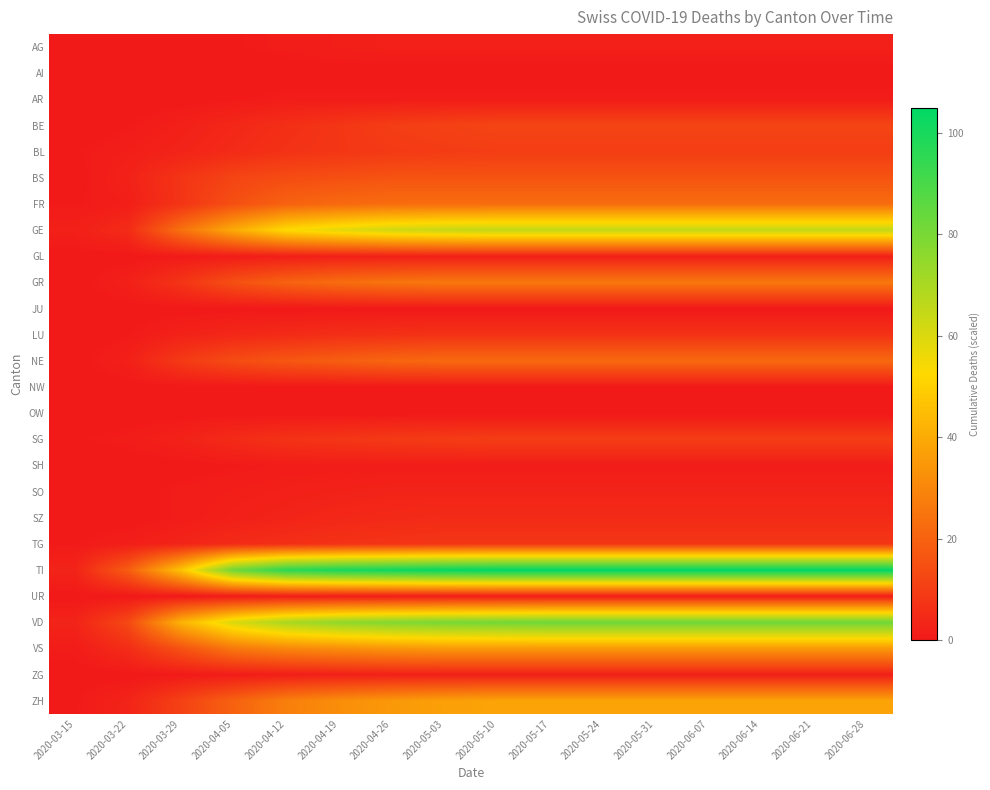

Reading left to right, what are all the values shown in this chart?

AG: 2020-03-15=0.0	2020-03-22=0.0	2020-03-29=0.0	2020-04-05=0.5	2020-04-12=1.0	2020-04-19=1.5	2020-04-26=2.0	2020-05-03=2.0	2020-05-10=2.0	2020-05-17=2.0	2020-05-24=2.0	2020-05-31=2.0	2020-06-07=2.0	2020-06-14=2.0	2020-06-21=2.0	2020-06-28=2.0
AI: 2020-03-15=0.0	2020-03-22=0.0	2020-03-29=0.0	2020-04-05=0.0	2020-04-12=0.0	2020-04-19=0.0	2020-04-26=0.0	2020-05-03=0.0	2020-05-10=0.0	2020-05-17=0.0	2020-05-24=0.0	2020-05-31=0.0	2020-06-07=0.0	2020-06-14=0.0	2020-06-21=0.0	2020-06-28=0.0
AR: 2020-03-15=0.0	2020-03-22=0.0	2020-03-29=0.0	2020-04-05=0.5	2020-04-12=1.0	2020-04-19=1.0	2020-04-26=1.0	2020-05-03=1.0	2020-05-10=1.0	2020-05-17=1.0	2020-05-24=1.0	2020-05-31=1.0	2020-06-07=1.0	2020-06-14=1.0	2020-06-21=1.0	2020-06-28=1.0
BE: 2020-03-15=0.0	2020-03-22=0.5	2020-03-29=2.0	2020-04-05=4.0	2020-04-12=6.0	2020-04-19=8.0	2020-04-26=10.0	2020-05-03=11.0	2020-05-10=12.0	2020-05-17=12.0	2020-05-24=12.0	2020-05-31=12.0	2020-06-07=12.0	2020-06-14=12.0	2020-06-21=12.0	2020-06-28=12.0
BL: 2020-03-15=0.5	2020-03-22=1.5	2020-03-29=3.0	2020-04-05=5.0	2020-04-12=7.0	2020-04-19=8.0	2020-04-26=9.0	2020-05-03=9.5	2020-05-10=10.0	2020-05-17=10.0	2020-05-24=10.0	2020-05-31=10.0	2020-06-07=10.0	2020-06-14=10.0	2020-06-21=10.0	2020-06-28=10.0
BS: 2020-03-15=0.0	2020-03-22=2.5	2020-03-29=7.5	2020-04-05=12.0	2020-04-12=14.0	2020-04-19=15.0	2020-04-26=16.0	2020-05-03=16.0	2020-05-10=16.0	2020-05-17=16.0	2020-05-24=16.0	2020-05-31=16.0	2020-06-07=16.0	2020-06-14=16.0	2020-06-21=16.0	2020-06-28=16.0
FR: 2020-03-15=0.5	2020-03-22=1.5	2020-03-29=7.5	2020-04-05=15.0	2020-04-12=20.0	2020-04-19=22.0	2020-04-26=23.0	2020-05-03=23.0	2020-05-10=23.0	2020-05-17=23.0	2020-05-24=23.0	2020-05-31=23.0	2020-06-07=23.0	2020-06-14=23.0	2020-06-21=23.0	2020-06-28=23.0
GE: 2020-03-15=2.0	2020-03-22=5.0	2020-03-29=24.0	2020-04-05=40.0	2020-04-12=53.0	2020-04-19=58.0	2020-04-26=62.0	2020-05-03=64.0	2020-05-10=65.0	2020-05-17=65.0	2020-05-24=65.0	2020-05-31=65.0	2020-06-07=65.0	2020-06-14=65.0	2020-06-21=65.0	2020-06-28=65.0
GL: 2020-03-15=0.0	2020-03-22=0.0	2020-03-29=0.5	2020-04-05=1.0	2020-04-12=1.5	2020-04-19=2.0	2020-04-26=2.0	2020-05-03=2.0	2020-05-10=2.0	2020-05-17=2.0	2020-05-24=2.0	2020-05-31=2.0	2020-06-07=2.0	2020-06-14=2.0	2020-06-21=2.0	2020-06-28=2.0
GR: 2020-03-15=0.0	2020-03-22=2.0	2020-03-29=7.5	2020-04-05=15.0	2020-04-12=20.0	2020-04-19=23.0	2020-04-26=25.0	2020-05-03=26.0	2020-05-10=26.0	2020-05-17=26.0	2020-05-24=26.0	2020-05-31=26.0	2020-06-07=26.0	2020-06-14=26.0	2020-06-21=26.0	2020-06-28=26.0
JU: 2020-03-15=0.0	2020-03-22=0.0	2020-03-29=0.0	2020-04-05=0.0	2020-04-12=0.0	2020-04-19=0.0	2020-04-26=0.0	2020-05-03=0.0	2020-05-10=0.0	2020-05-17=0.0	2020-05-24=0.0	2020-05-31=0.0	2020-06-07=0.0	2020-06-14=0.0	2020-06-21=0.0	2020-06-28=0.0
LU: 2020-03-15=0.0	2020-03-22=0.5	2020-03-29=2.5	2020-04-05=4.0	2020-04-12=5.0	2020-04-19=6.0	2020-04-26=6.5	2020-05-03=7.0	2020-05-10=7.0	2020-05-17=7.0	2020-05-24=7.0	2020-05-31=7.0	2020-06-07=7.0	2020-06-14=7.0	2020-06-21=7.0	2020-06-28=7.0
NE: 2020-03-15=0.0	2020-03-22=2.0	2020-03-29=9.0	2020-04-05=14.0	2020-04-12=17.0	2020-04-19=19.0	2020-04-26=21.0	2020-05-03=22.0	2020-05-10=22.0	2020-05-17=22.0	2020-05-24=22.0	2020-05-31=22.0	2020-06-07=22.0	2020-06-14=22.0	2020-06-21=22.0	2020-06-28=22.0
NW: 2020-03-15=0.0	2020-03-22=0.0	2020-03-29=0.0	2020-04-05=0.0	2020-04-12=0.0	2020-04-19=0.0	2020-04-26=0.0	2020-05-03=0.0	2020-05-10=0.0	2020-05-17=0.0	2020-05-24=0.0	2020-05-31=0.0	2020-06-07=0.0	2020-06-14=0.0	2020-06-21=0.0	2020-06-28=0.0
OW: 2020-03-15=0.0	2020-03-22=0.0	2020-03-29=0.0	2020-04-05=0.0	2020-04-12=0.0	2020-04-19=0.0	2020-04-26=0.0	2020-05-03=0.0	2020-05-10=0.0	2020-05-17=0.0	2020-05-24=0.0	2020-05-31=0.0	2020-06-07=0.0	2020-06-14=0.0	2020-06-21=0.0	2020-06-28=0.0
SG: 2020-03-15=0.5	2020-03-22=1.0	2020-03-29=2.5	2020-04-05=5.0	2020-04-12=7.0	2020-04-19=8.0	2020-04-26=9.0	2020-05-03=9.5	2020-05-10=10.0	2020-05-17=10.0	2020-05-24=10.0	2020-05-31=10.0	2020-06-07=10.0	2020-06-14=10.0	2020-06-21=10.0	2020-06-28=10.0
SH: 2020-03-15=0.0	2020-03-22=0.0	2020-03-29=0.0	2020-04-05=0.5	2020-04-12=1.0	2020-04-19=1.0	2020-04-26=1.0	2020-05-03=1.0	2020-05-10=1.0	2020-05-17=1.0	2020-05-24=1.0	2020-05-31=1.0	2020-06-07=1.0	2020-06-14=1.0	2020-06-21=1.0	2020-06-28=1.0
SO: 2020-03-15=0.0	2020-03-22=0.0	2020-03-29=1.0	2020-04-05=1.5	2020-04-12=2.0	2020-04-19=2.5	2020-04-26=3.0	2020-05-03=3.0	2020-05-10=3.0	2020-05-17=3.0	2020-05-24=3.0	2020-05-31=3.0	2020-06-07=3.0	2020-06-14=3.0	2020-06-21=3.0	2020-06-28=3.0
SZ: 2020-03-15=0.0	2020-03-22=0.0	2020-03-29=1.0	2020-04-05=2.0	2020-04-12=3.0	2020-04-19=4.0	2020-04-26=4.5	2020-05-03=5.0	2020-05-10=5.0	2020-05-17=5.0	2020-05-24=5.0	2020-05-31=5.0	2020-06-07=5.0	2020-06-14=5.0	2020-06-21=5.0	2020-06-28=5.0
TG: 2020-03-15=0.5	2020-03-22=1.5	2020-03-29=3.0	2020-04-05=5.0	2020-04-12=6.0	2020-04-19=7.0	2020-04-26=7.5	2020-05-03=8.0	2020-05-10=8.0	2020-05-17=8.0	2020-05-24=8.0	2020-05-31=8.0	2020-06-07=8.0	2020-06-14=8.0	2020-06-21=8.0	2020-06-28=8.0
TI: 2020-03-15=3.0	2020-03-22=18.5	2020-03-29=46.5	2020-04-05=82.0	2020-04-12=96.0	2020-04-19=100.0	2020-04-26=102.0	2020-05-03=104.0	2020-05-10=105.0	2020-05-17=105.0	2020-05-24=105.0	2020-05-31=105.0	2020-06-07=105.0	2020-06-14=105.0	2020-06-21=105.0	2020-06-28=105.0
UR: 2020-03-15=0.0	2020-03-22=0.0	2020-03-29=0.0	2020-04-05=0.5	2020-04-12=1.0	2020-04-19=1.0	2020-04-26=1.0	2020-05-03=1.0	2020-05-10=1.0	2020-05-17=1.0	2020-05-24=1.0	2020-05-31=1.0	2020-06-07=1.0	2020-06-14=1.0	2020-06-21=1.0	2020-06-28=1.0
VD: 2020-03-15=3.0	2020-03-22=13.0	2020-03-29=42.0	2020-04-05=60.0	2020-04-12=70.0	2020-04-19=75.0	2020-04-26=78.0	2020-05-03=80.0	2020-05-10=81.0	2020-05-17=82.0	2020-05-24=82.0	2020-05-31=82.0	2020-06-07=82.0	2020-06-14=82.0	2020-06-21=82.0	2020-06-28=82.0
VS: 2020-03-15=1.0	2020-03-22=5.5	2020-03-29=15.5	2020-04-05=26.0	2020-04-12=30.0	2020-04-19=32.0	2020-04-26=34.0	2020-05-03=35.0	2020-05-10=35.0	2020-05-17=35.0	2020-05-24=35.0	2020-05-31=35.0	2020-06-07=35.0	2020-06-14=35.0	2020-06-21=35.0	2020-06-28=35.0
ZG: 2020-03-15=0.0	2020-03-22=0.0	2020-03-29=0.5	2020-04-05=1.0	2020-04-12=1.5	2020-04-19=2.0	2020-04-26=2.0	2020-05-03=2.0	2020-05-10=2.0	2020-05-17=2.0	2020-05-24=2.0	2020-05-31=2.0	2020-06-07=2.0	2020-06-14=2.0	2020-06-21=2.0	2020-06-28=2.0
ZH: 2020-03-15=0.5	2020-03-22=3.0	2020-03-29=11.0	2020-04-05=20.0	2020-04-12=28.0	2020-04-19=32.0	2020-04-26=35.0	2020-05-03=37.0	2020-05-10=38.0	2020-05-17=38.0	2020-05-24=38.0	2020-05-31=38.0	2020-06-07=38.0	2020-06-14=38.0	2020-06-21=38.0	2020-06-28=38.0